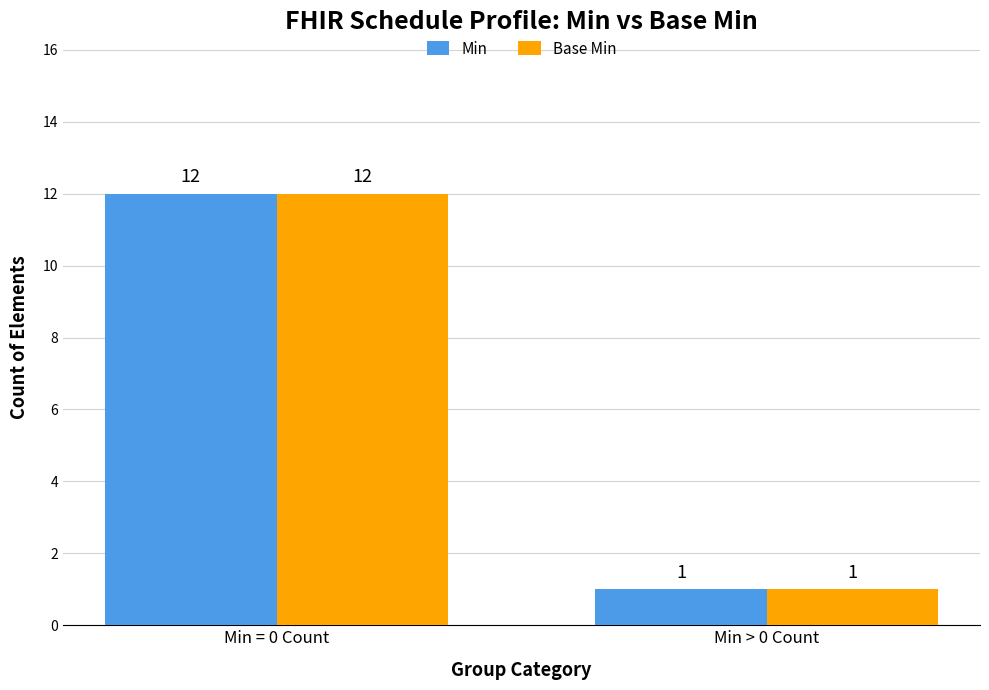

What is the label of the 2nd bar from the right?

Min = 0 Count